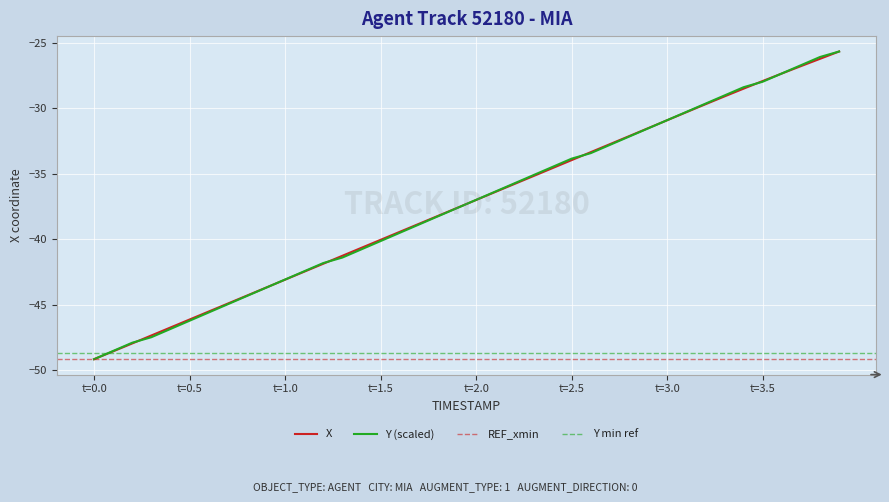

List the series in order of their overall mean, lowest first.

Y, X